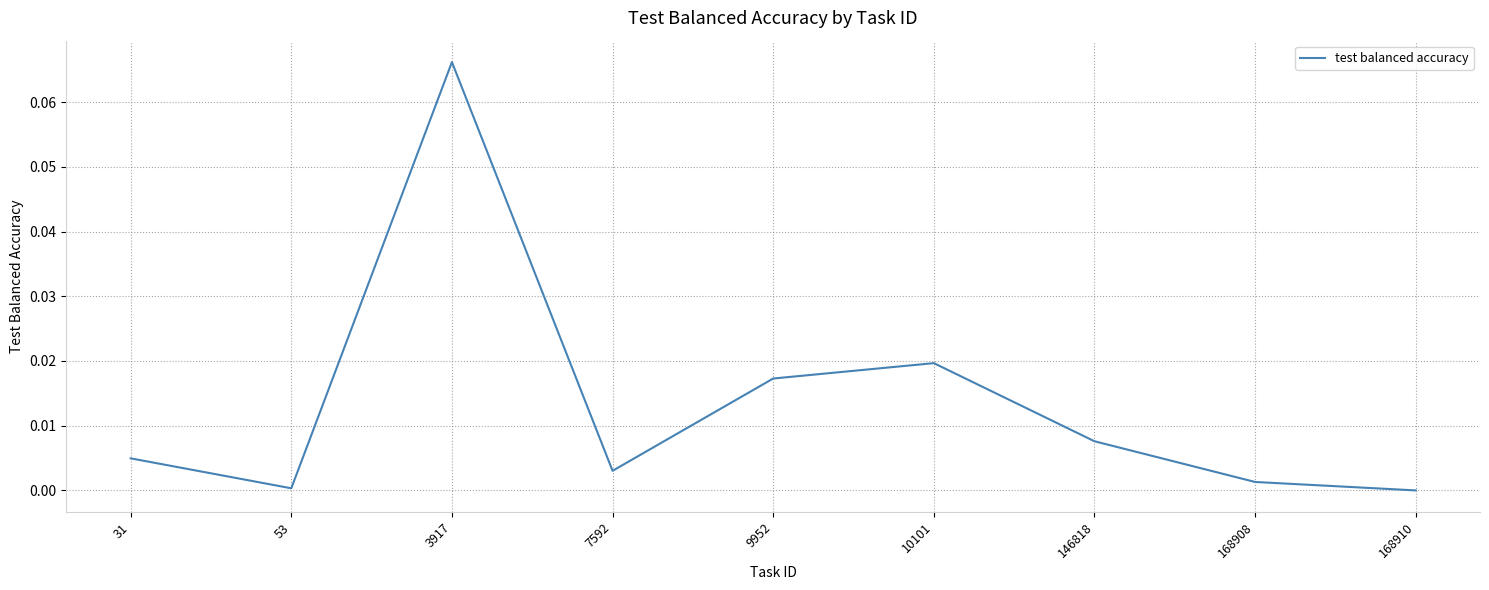

Which category has the highest value across all series?

3917